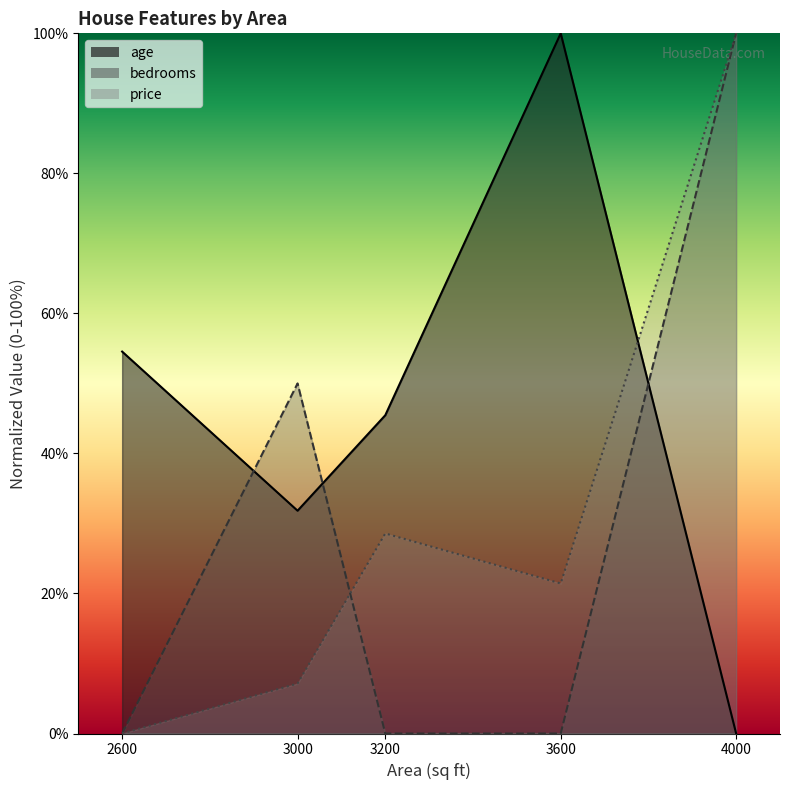

Reading left to right, what are all the values shown in this chart?

age: 2600=54.5	3000=31.8	3200=45.5	3600=100.0	4000=0.0
bedrooms: 2600=0.0	3000=50.0	3200=0.0	3600=0.0	4000=100.0
price: 2600=0.0	3000=7.1	3200=28.6	3600=21.4	4000=100.0